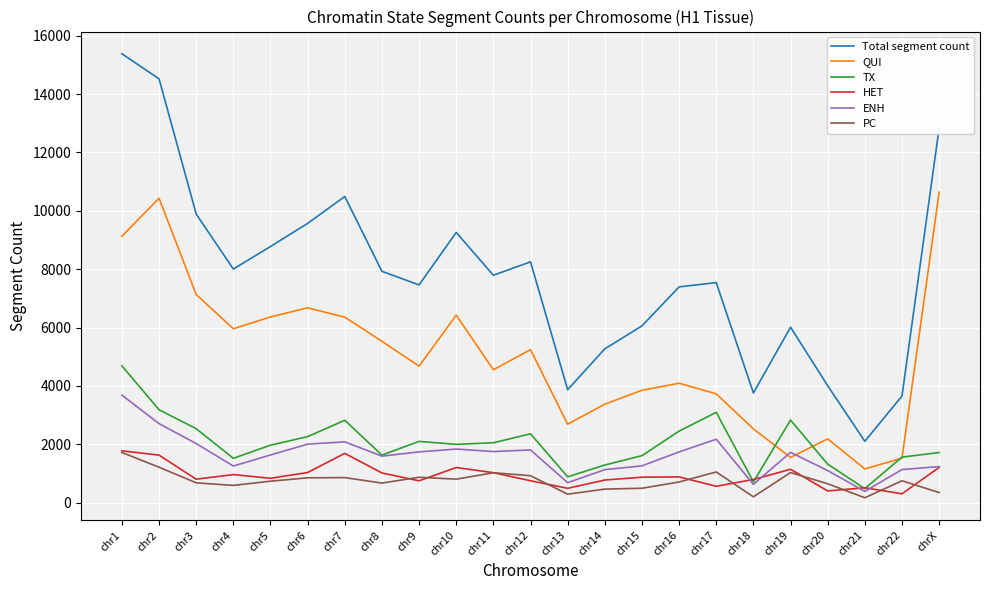

True or false: HET and QUI cross at least once.

False